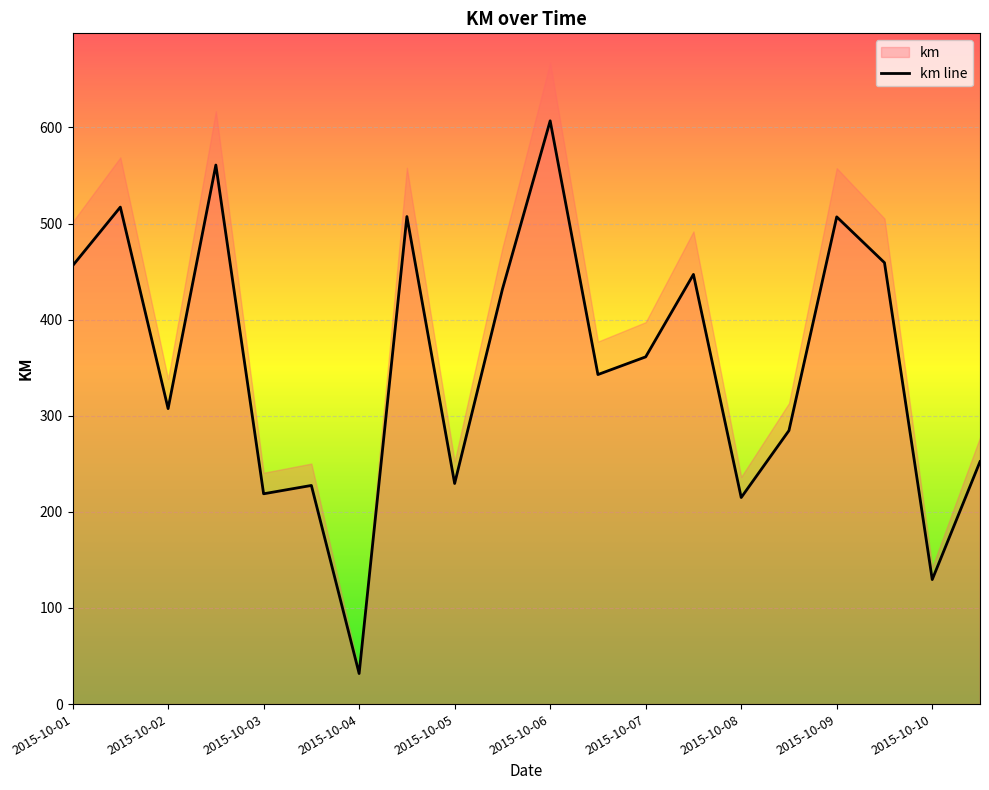

Which category has the lowest value in the km line series?

2015-10-04